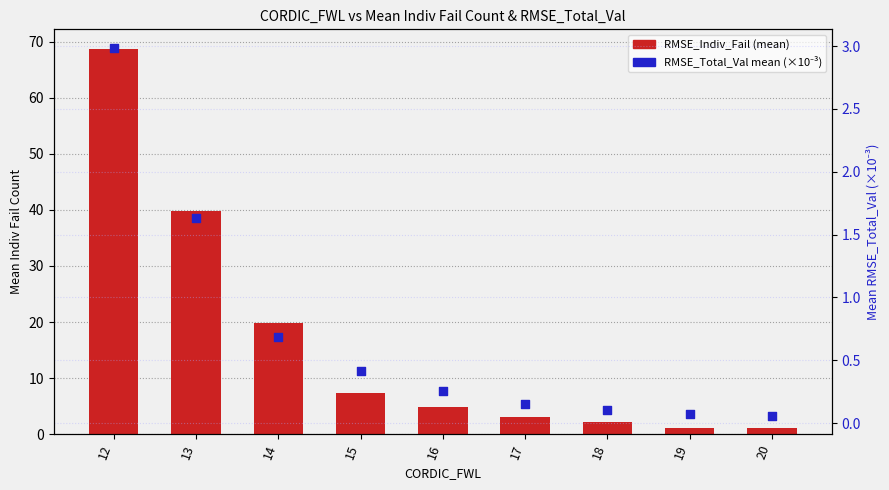

Is the value of RMSE_Total_Val mean (×10⁻³) at 12 greater than the value of RMSE_Indiv_Fail (mean) at 17?

No